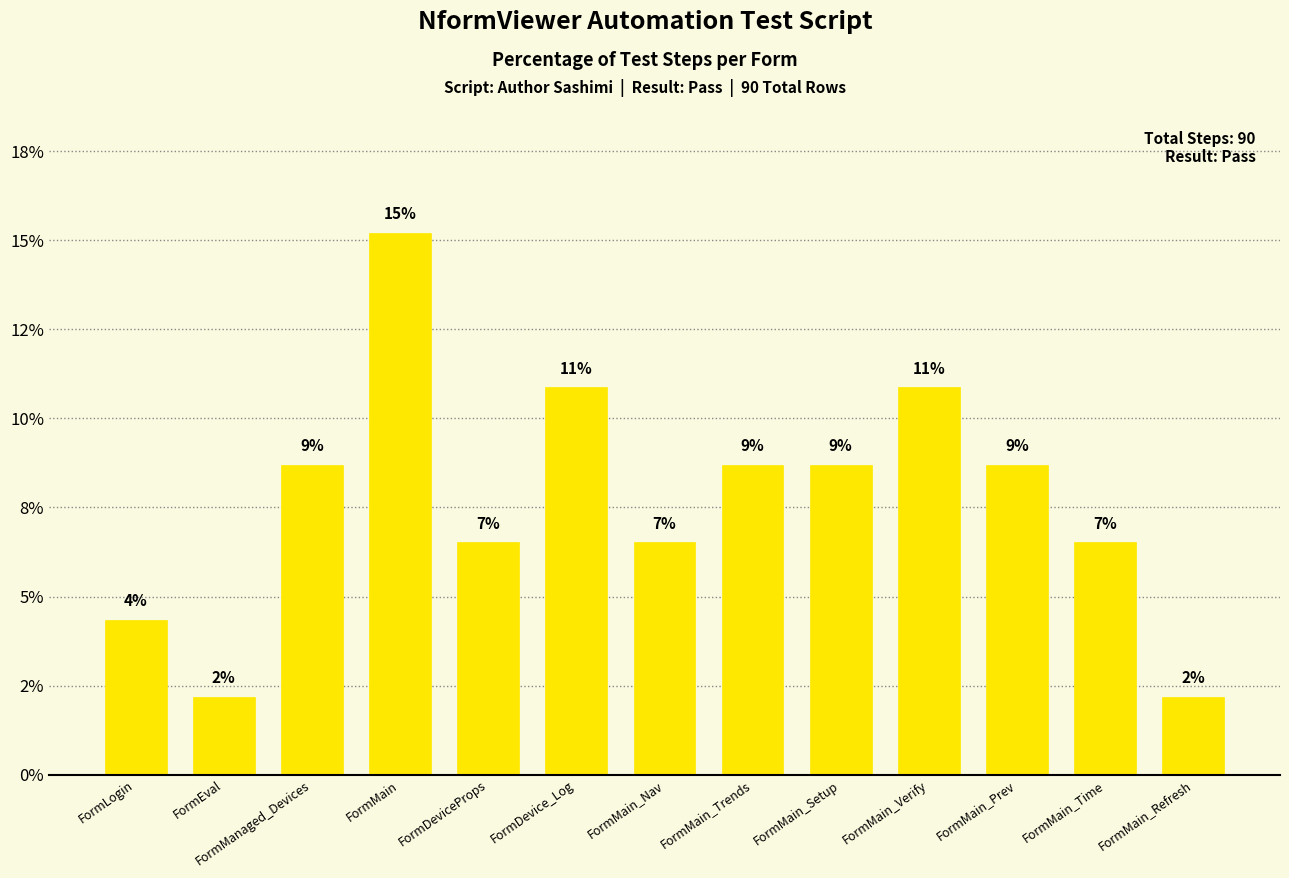

True or false: the data shows 15.8 at FormMain_Verify.

False